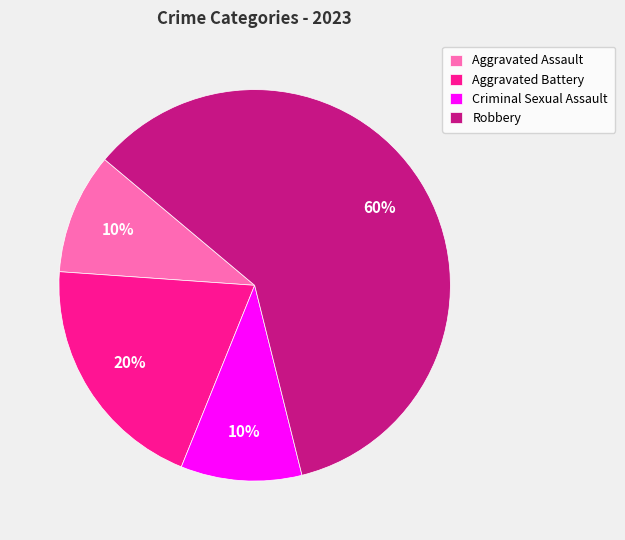

The Aggravated Battery slice represents 15% of the pie. True or false?

False